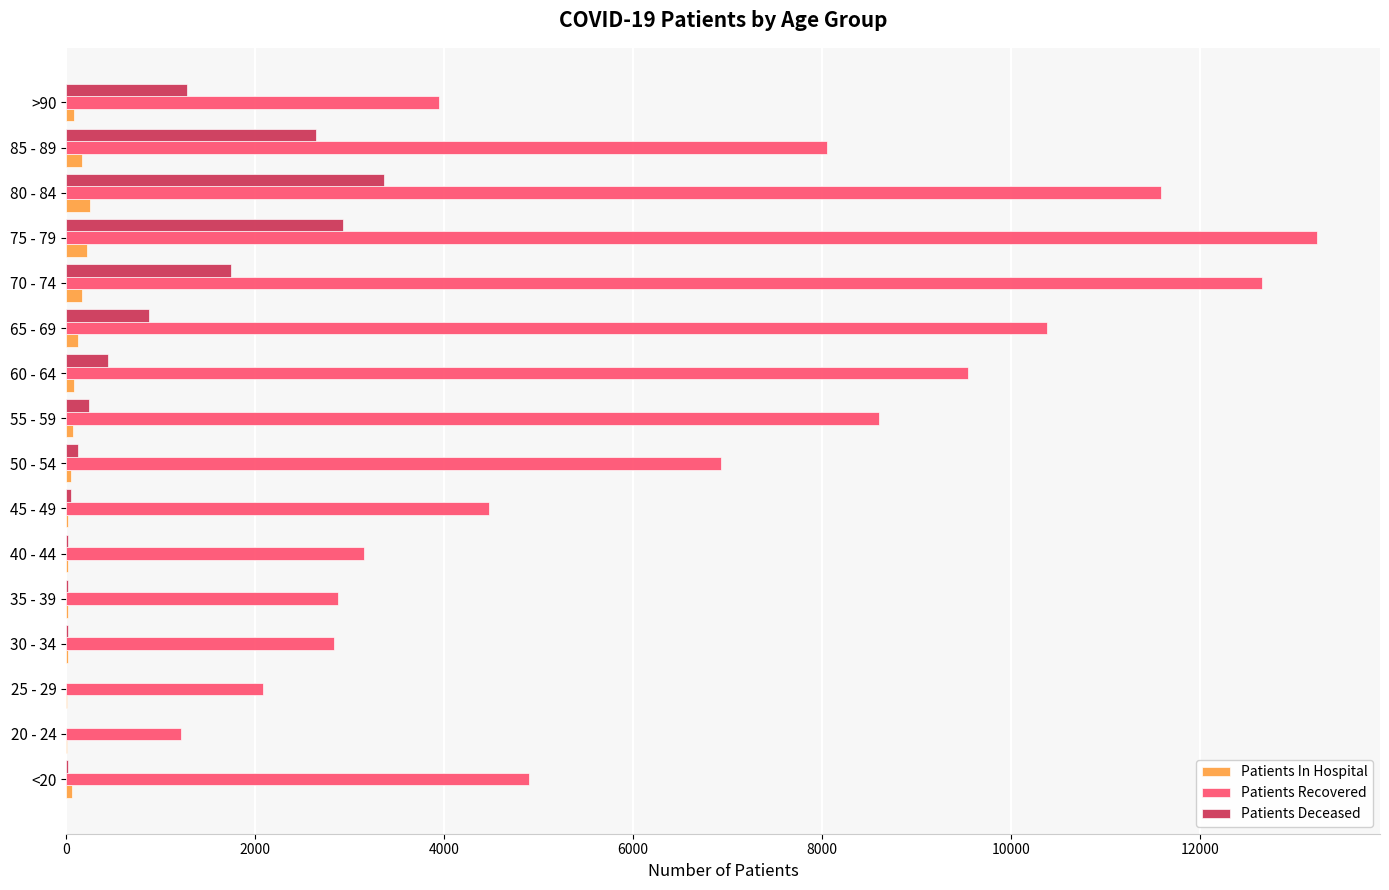

At which category is the sum across all series the highest?

75 - 79